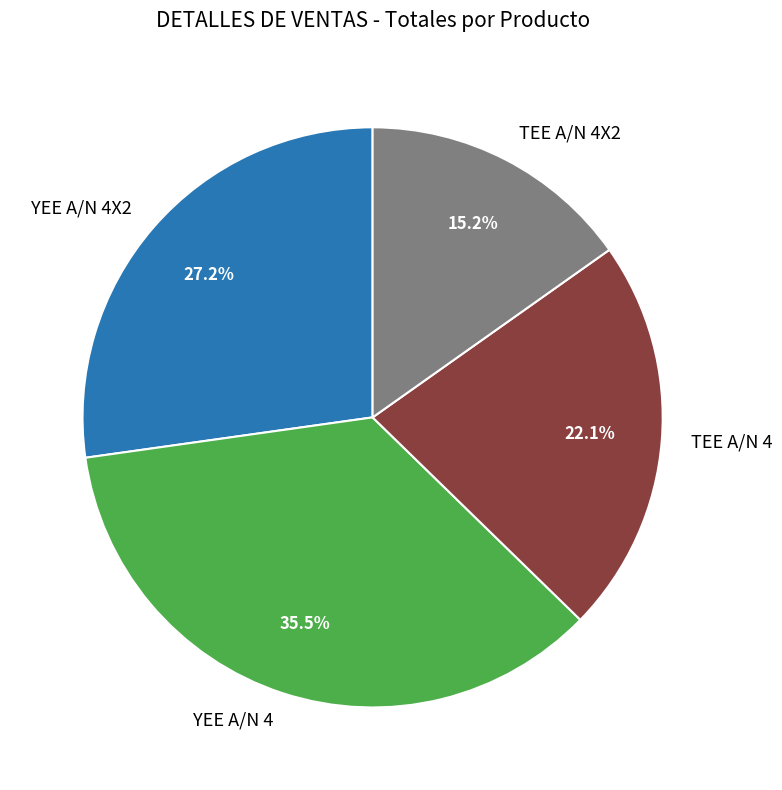

What is the total percentage of TEE A/N 4X2 and TEE A/N 4?

37.3%